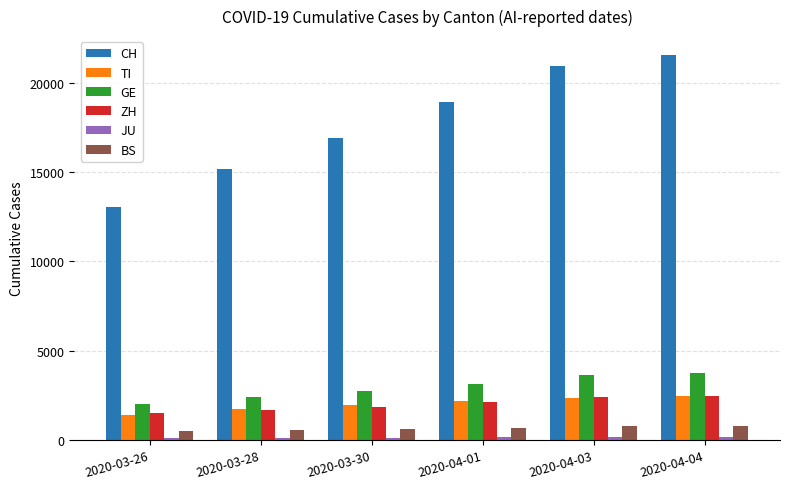

What is the average value of the CH series?

17763